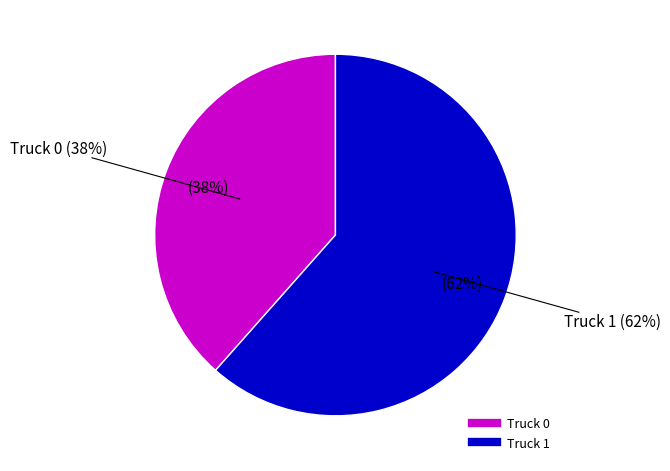

How many segments does this pie chart have?

2